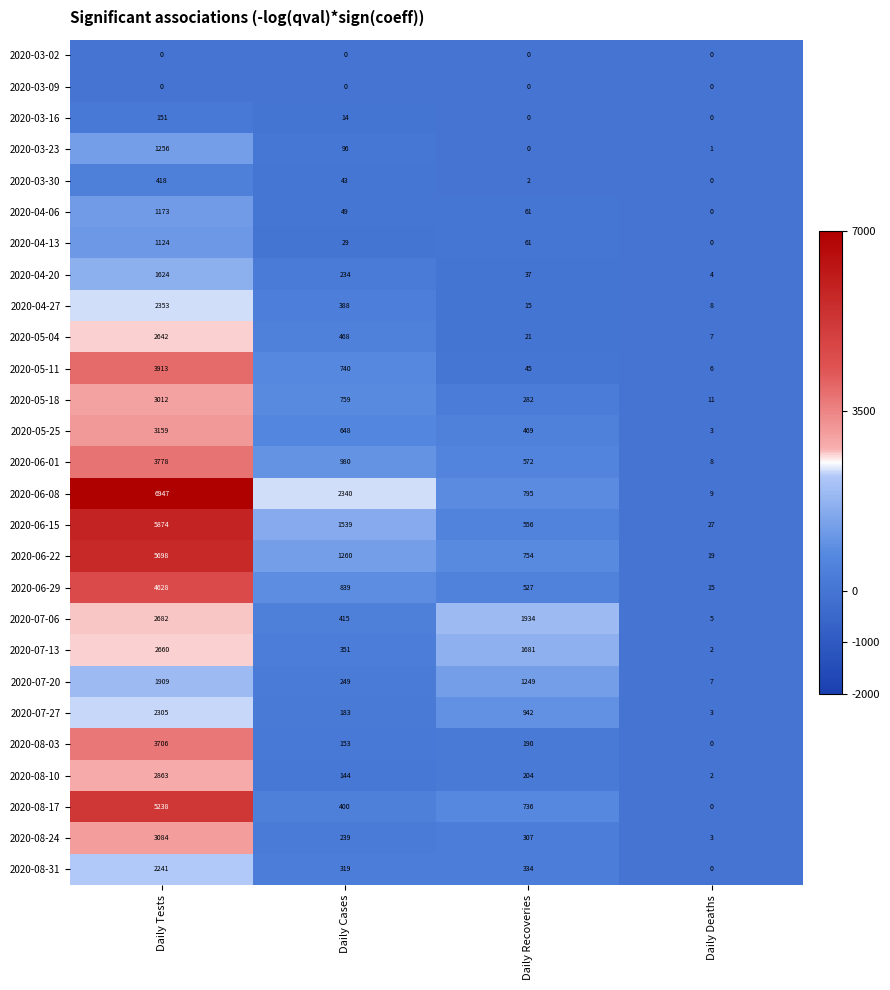

How many values in 2020-08-31 are above zero?

3